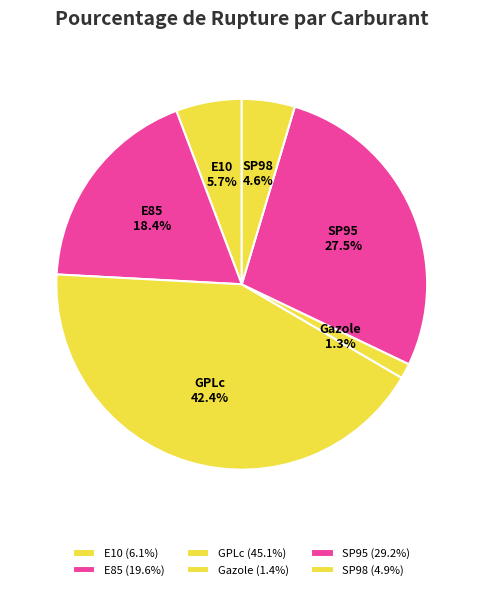

To the nearest percent, what portion does GPLc represent?

42%